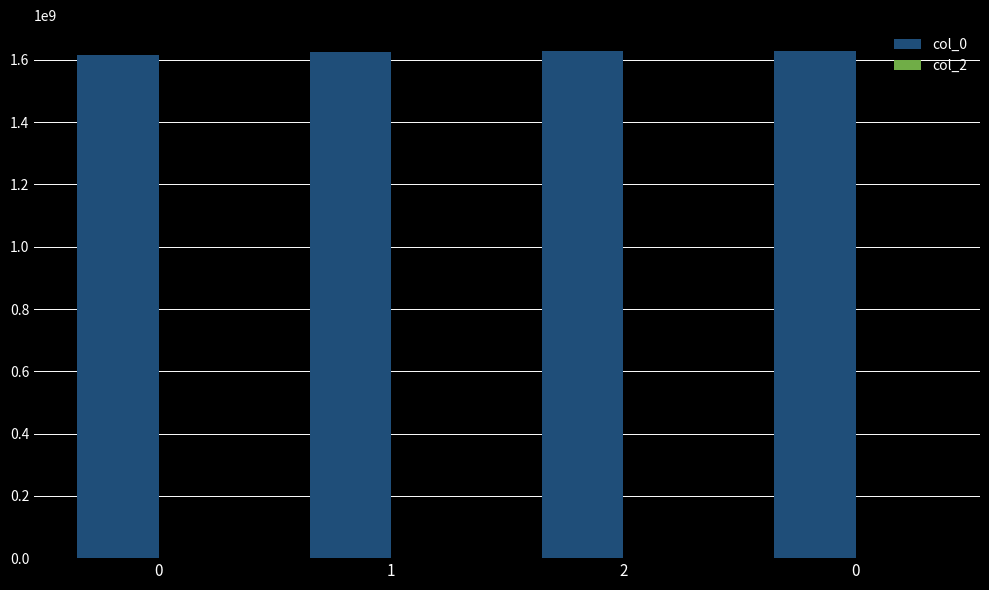

Are the bars horizontal?

No